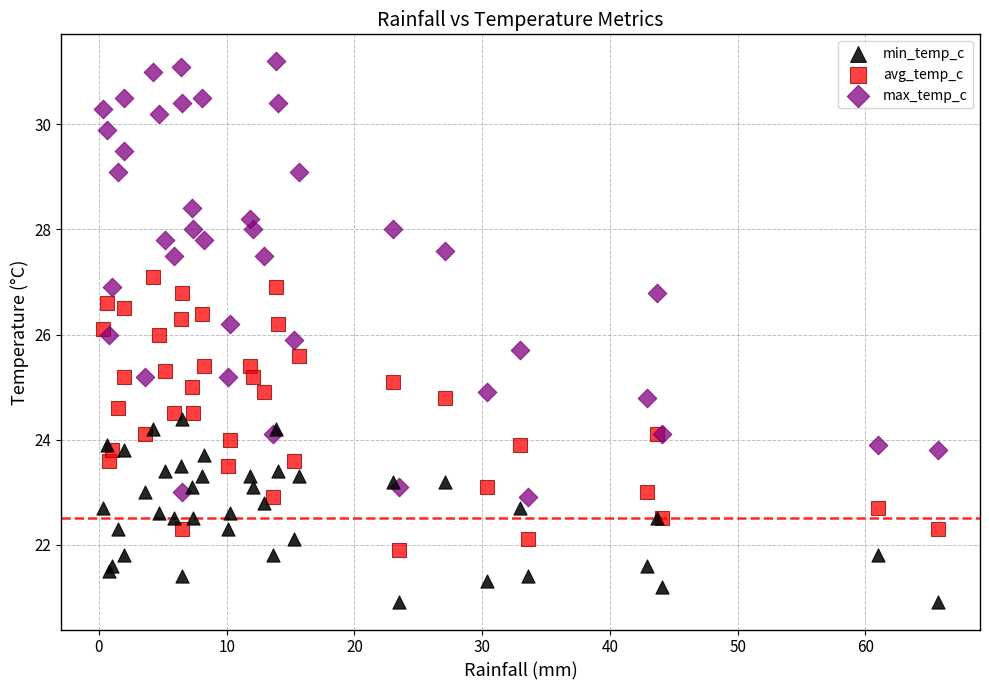

What are all the series names shown in the legend?

min_temp_c, avg_temp_c, max_temp_c